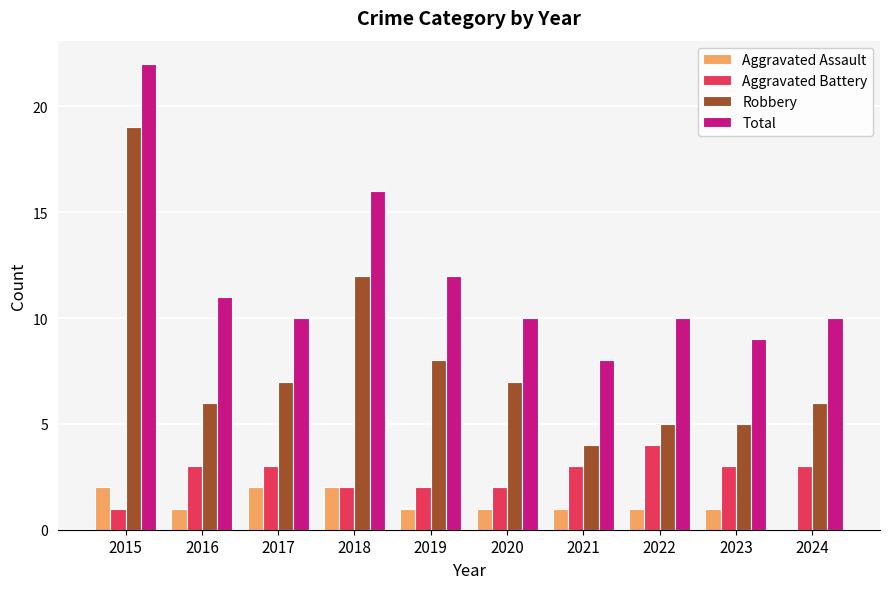

Reading left to right, transcribe all the data shown in this chart.

Aggravated Assault: 2	1	2	2	1	1	1	1	1	0
Aggravated Battery: 1	3	3	2	2	2	3	4	3	3
Robbery: 19	6	7	12	8	7	4	5	5	6
Total: 22	11	10	16	12	10	8	10	9	10